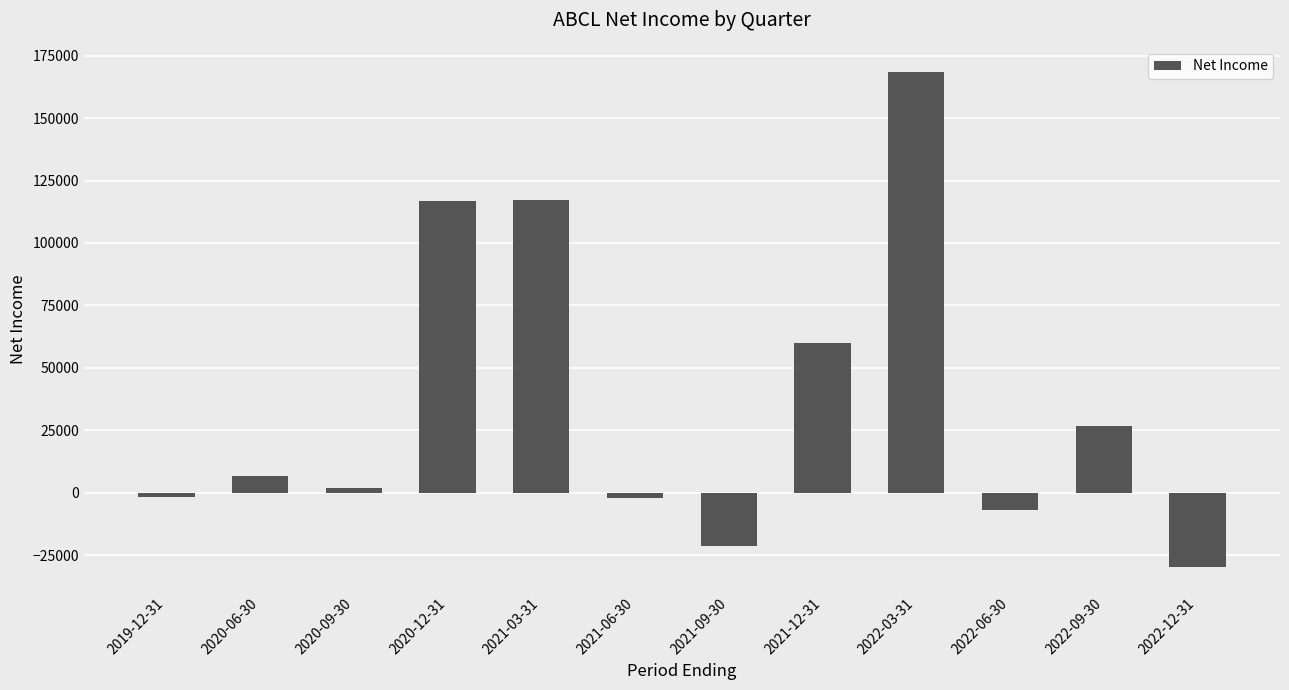

What is the change in value from 2021-03-31 to 2022-06-30?

-124000